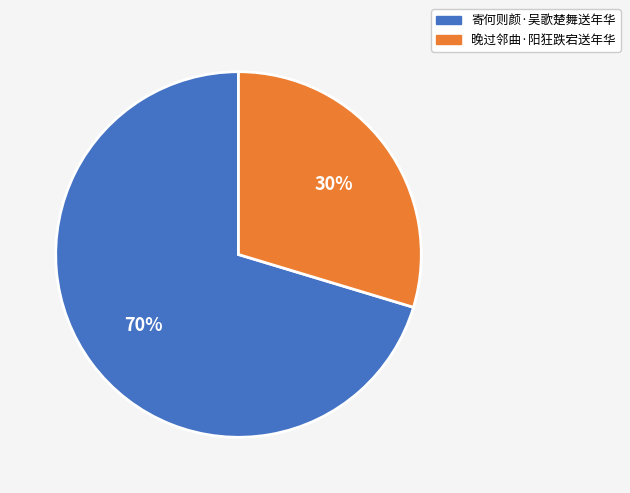

Between 寄何则颜·吴歌楚舞送年华 and 晚过邻曲·阳狂跌宕送年华, which is larger?

寄何则颜·吴歌楚舞送年华